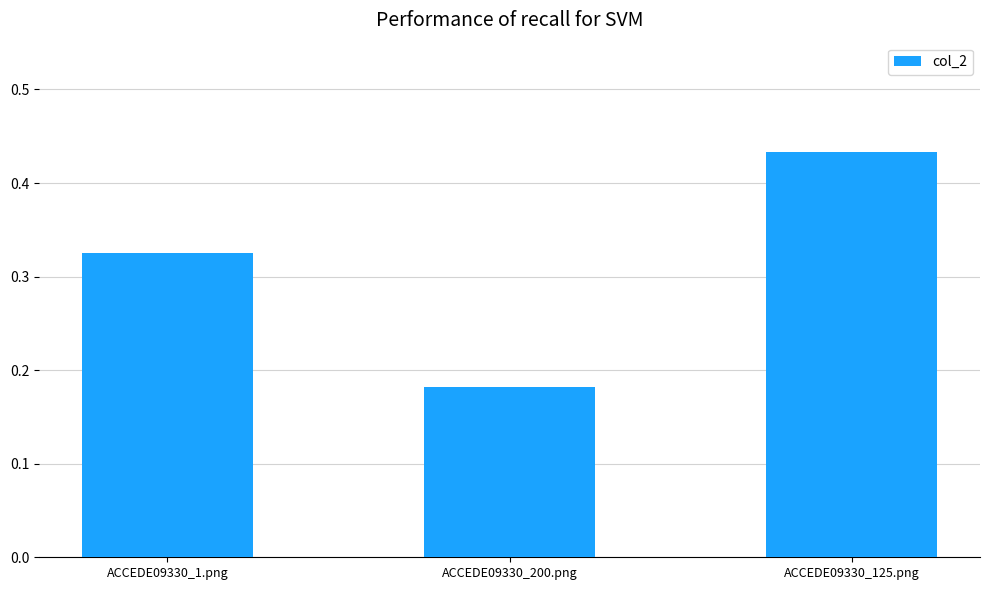

True or false: the data shows 0.1 at ACCEDE09330_200.png.

False